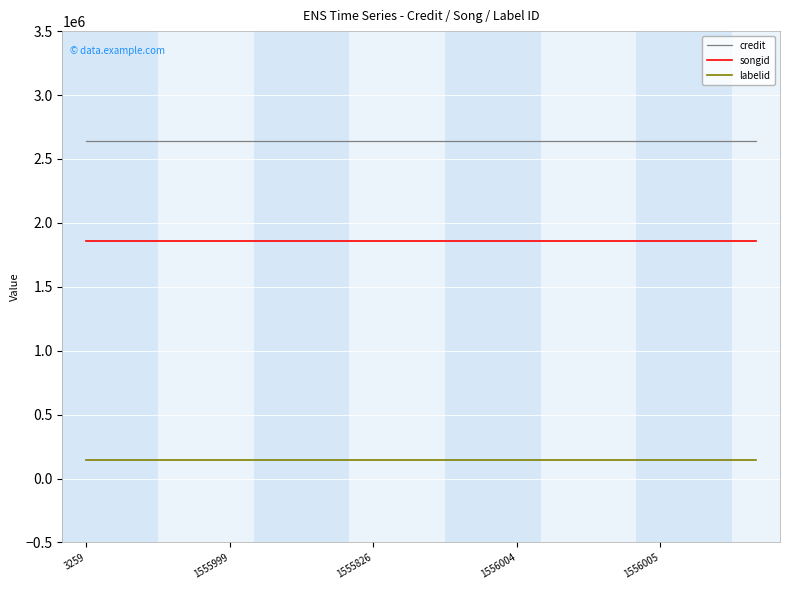

What is the minimum value for credit?

2641620